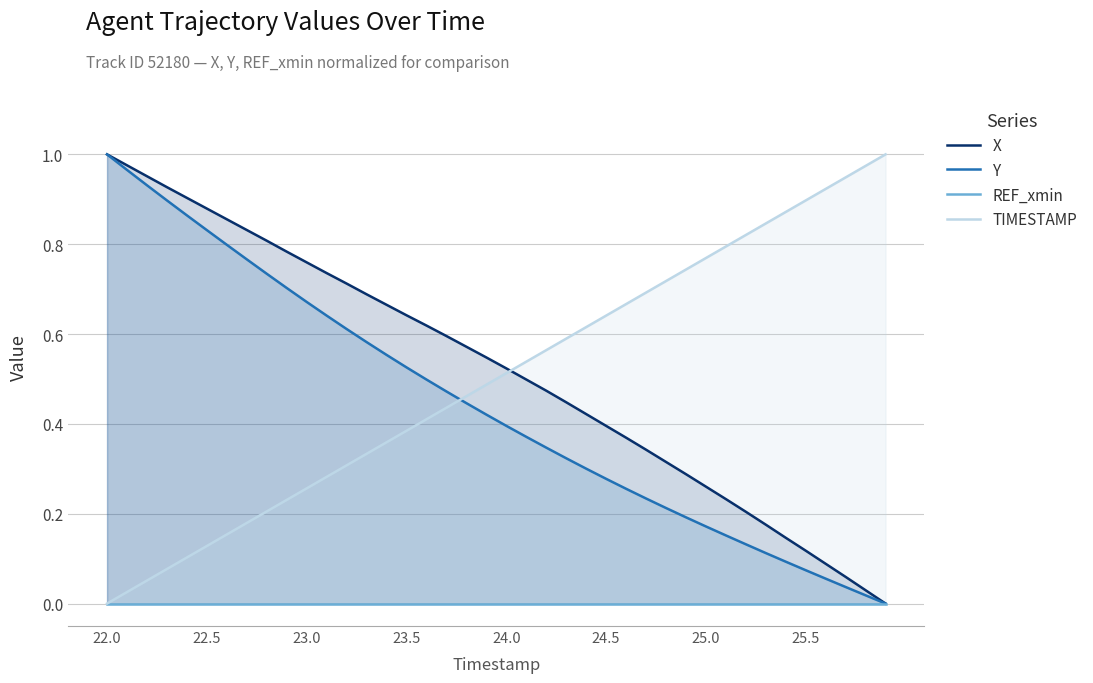

Which series has the largest total across all categories?

X